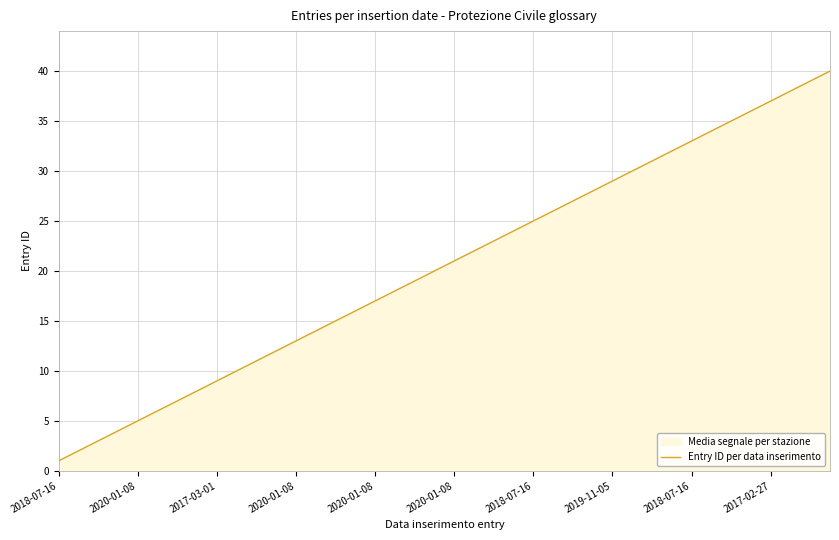

Is it true that the value at 19 is 20?

True